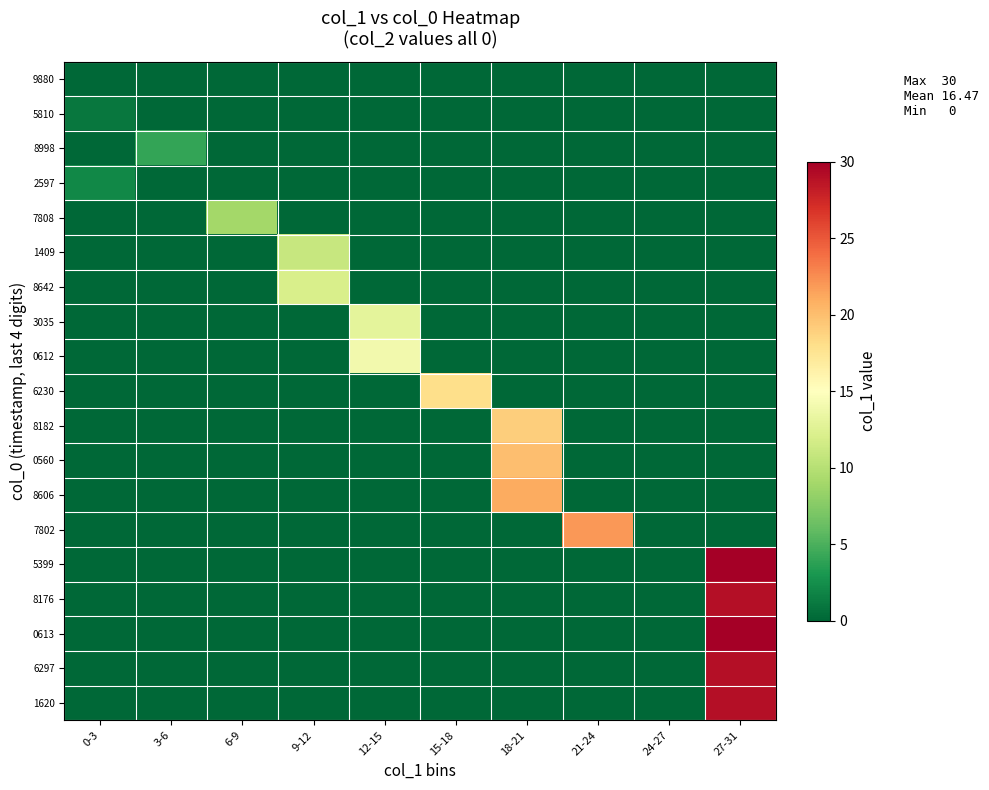

Reading left to right, transcribe all the data shown in this chart.

9880: 0-3=0	3-6=0	6-9=0	9-12=0	12-15=0	15-18=0	18-21=0	21-24=0	24-27=0	27-31=0
5810: 0-3=1	3-6=0	6-9=0	9-12=0	12-15=0	15-18=0	18-21=0	21-24=0	24-27=0	27-31=0
8998: 0-3=0	3-6=4	6-9=0	9-12=0	12-15=0	15-18=0	18-21=0	21-24=0	24-27=0	27-31=0
2597: 0-3=2	3-6=0	6-9=0	9-12=0	12-15=0	15-18=0	18-21=0	21-24=0	24-27=0	27-31=0
7808: 0-3=0	3-6=0	6-9=9	9-12=0	12-15=0	15-18=0	18-21=0	21-24=0	24-27=0	27-31=0
1409: 0-3=0	3-6=0	6-9=0	9-12=11	12-15=0	15-18=0	18-21=0	21-24=0	24-27=0	27-31=0
8642: 0-3=0	3-6=0	6-9=0	9-12=12	12-15=0	15-18=0	18-21=0	21-24=0	24-27=0	27-31=0
3035: 0-3=0	3-6=0	6-9=0	9-12=0	12-15=13	15-18=0	18-21=0	21-24=0	24-27=0	27-31=0
0612: 0-3=0	3-6=0	6-9=0	9-12=0	12-15=14	15-18=0	18-21=0	21-24=0	24-27=0	27-31=0
6230: 0-3=0	3-6=0	6-9=0	9-12=0	12-15=0	15-18=18	18-21=0	21-24=0	24-27=0	27-31=0
8182: 0-3=0	3-6=0	6-9=0	9-12=0	12-15=0	15-18=0	18-21=19	21-24=0	24-27=0	27-31=0
0560: 0-3=0	3-6=0	6-9=0	9-12=0	12-15=0	15-18=0	18-21=20	21-24=0	24-27=0	27-31=0
8606: 0-3=0	3-6=0	6-9=0	9-12=0	12-15=0	15-18=0	18-21=21	21-24=0	24-27=0	27-31=0
7802: 0-3=0	3-6=0	6-9=0	9-12=0	12-15=0	15-18=0	18-21=0	21-24=22	24-27=0	27-31=0
5399: 0-3=0	3-6=0	6-9=0	9-12=0	12-15=0	15-18=0	18-21=0	21-24=0	24-27=0	27-31=30
8176: 0-3=0	3-6=0	6-9=0	9-12=0	12-15=0	15-18=0	18-21=0	21-24=0	24-27=0	27-31=29
0613: 0-3=0	3-6=0	6-9=0	9-12=0	12-15=0	15-18=0	18-21=0	21-24=0	24-27=0	27-31=30
6297: 0-3=0	3-6=0	6-9=0	9-12=0	12-15=0	15-18=0	18-21=0	21-24=0	24-27=0	27-31=29
1620: 0-3=0	3-6=0	6-9=0	9-12=0	12-15=0	15-18=0	18-21=0	21-24=0	24-27=0	27-31=29